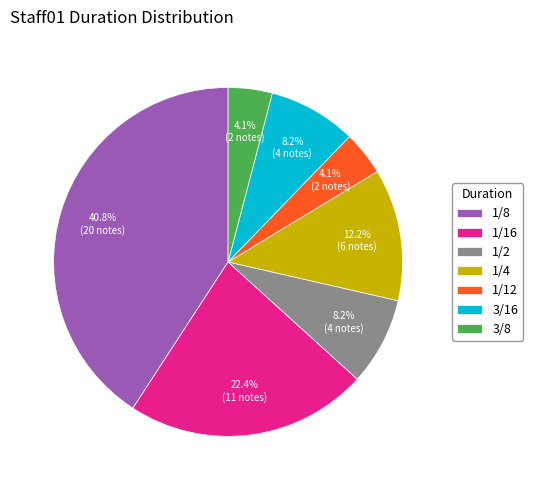

To the nearest percent, what is the difference between the 3/8 and 1/4 slice percentages?

8%